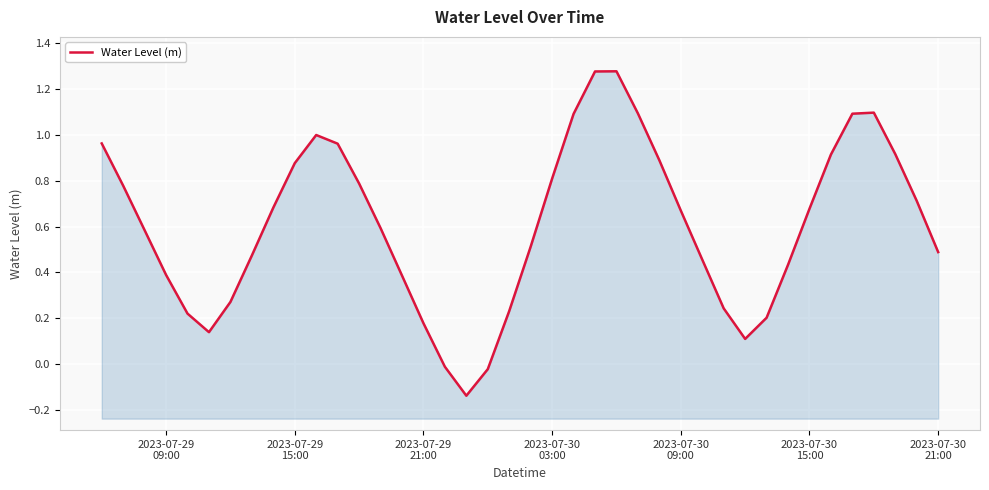

How many values are below 0?

3